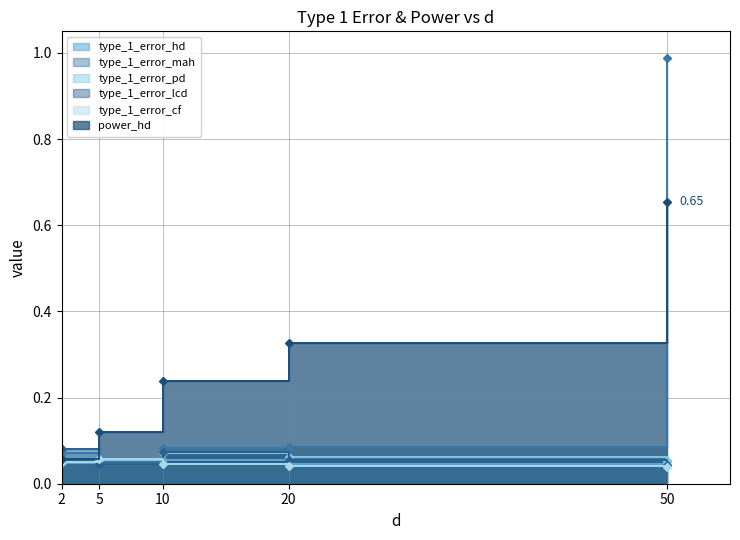

Which series has the largest total across all categories?

power_hd